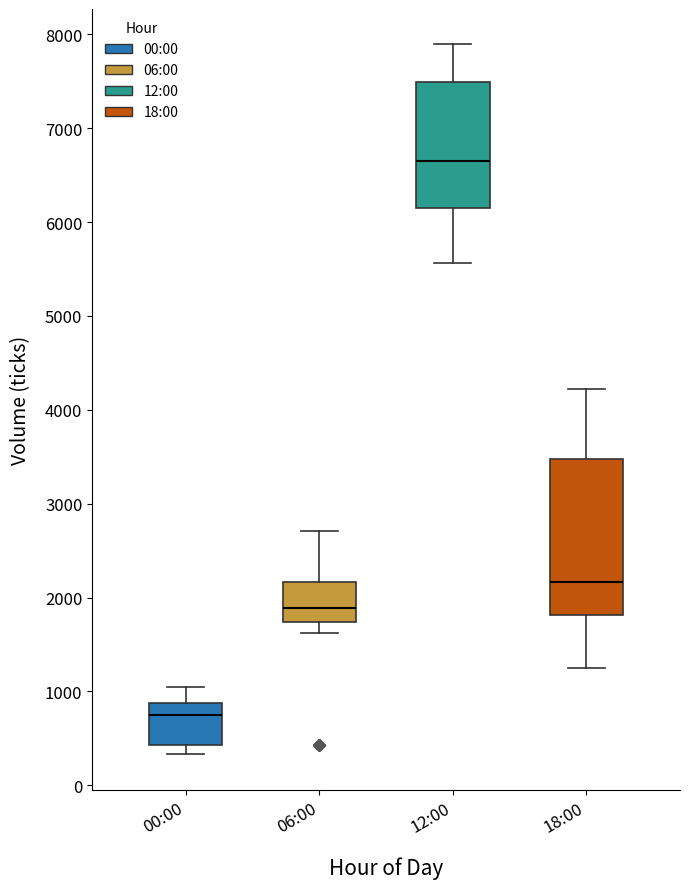

Which box's median line is the highest?

12:00